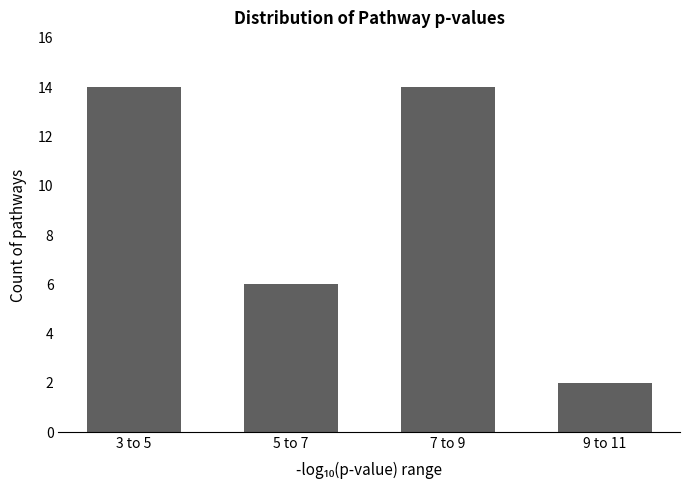

Reading left to right, what are all the values shown in this chart?

14	6	14	2